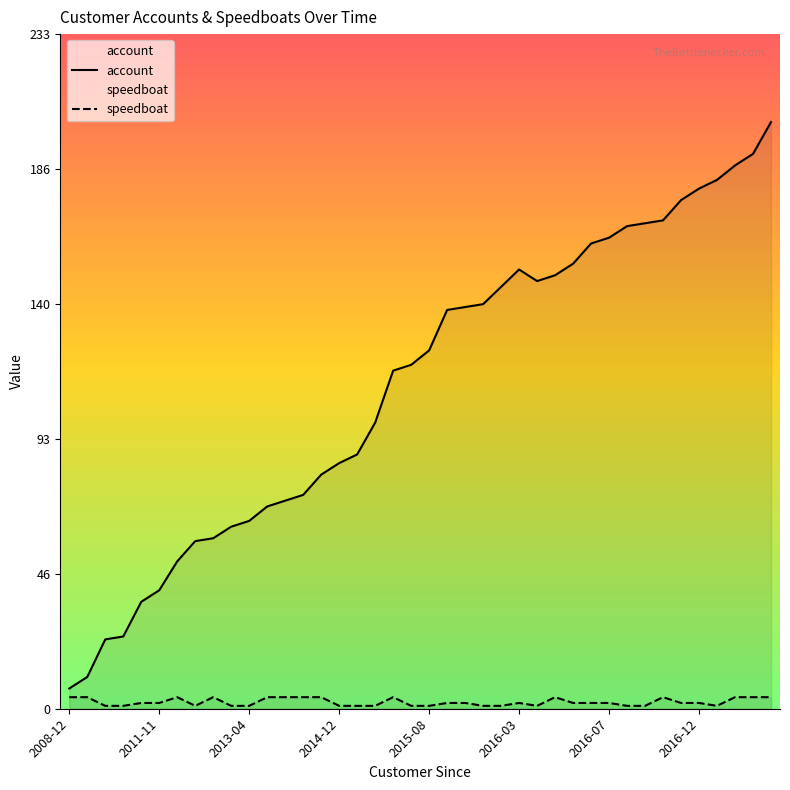

In speedboat, how many points are lower than both neighbors (excluding endpoints)?

3